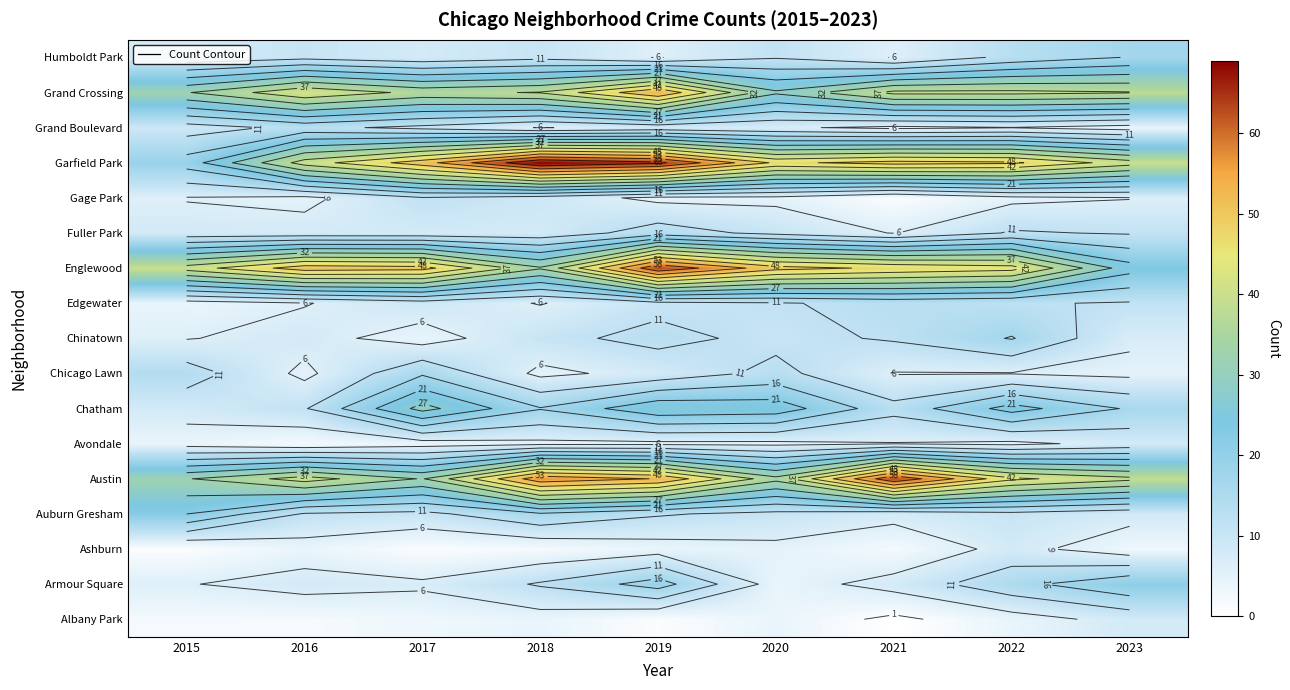

At 2019, list the series in order from smallest to largest.

Albany Park, Ashburn, Avondale, Gage Park, Humboldt Park, Chicago Lawn, Grand Boulevard, Edgewater, Auburn Gresham, Chinatown, Fuller Park, Armour Square, Chatham, Austin, Grand Crossing, Englewood, Garfield Park